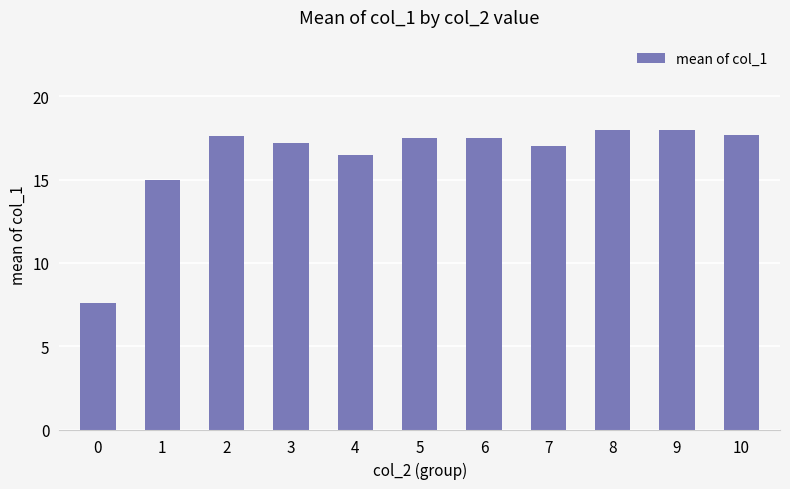

What is the sum of all values?

179.6